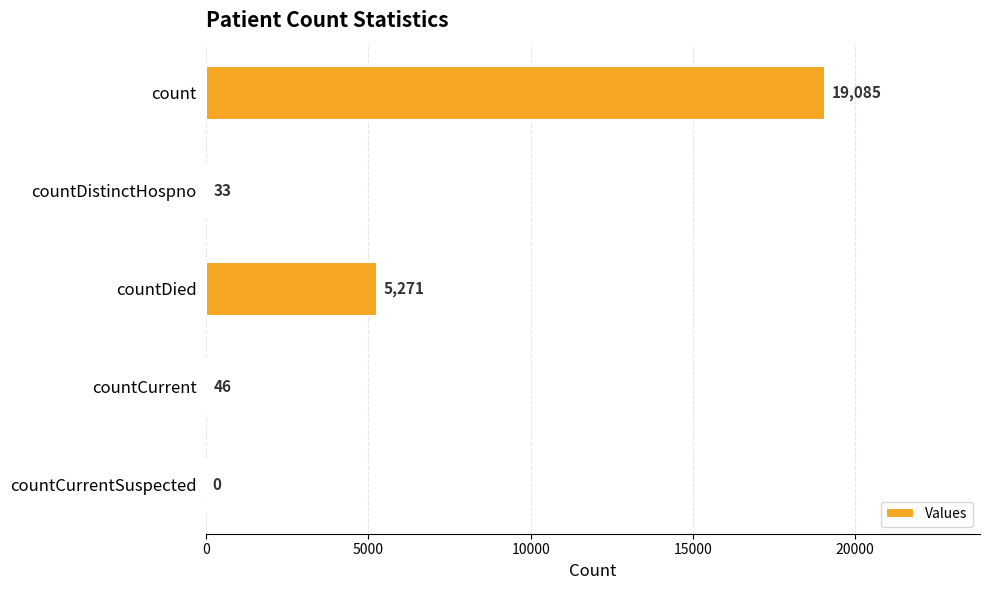

Reading bottom to top, extract all data points from this chart.

countCurrentSuspected=0	countCurrent=46	countDied=5271	countDistinctHospno=33	count=19085